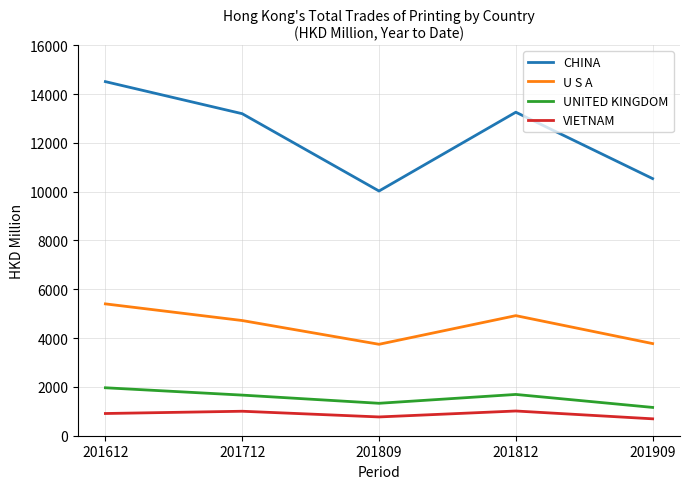

True or false: CHINA and UNITED KINGDOM intersect in this chart.

False